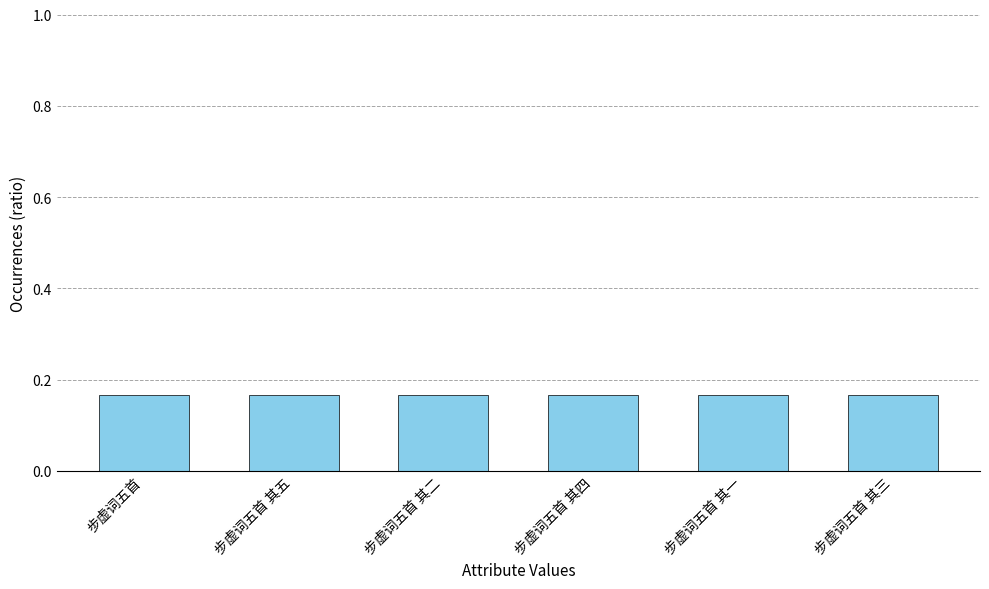

The value at 步虚词五首 其一 is 0.1. True or false?

False